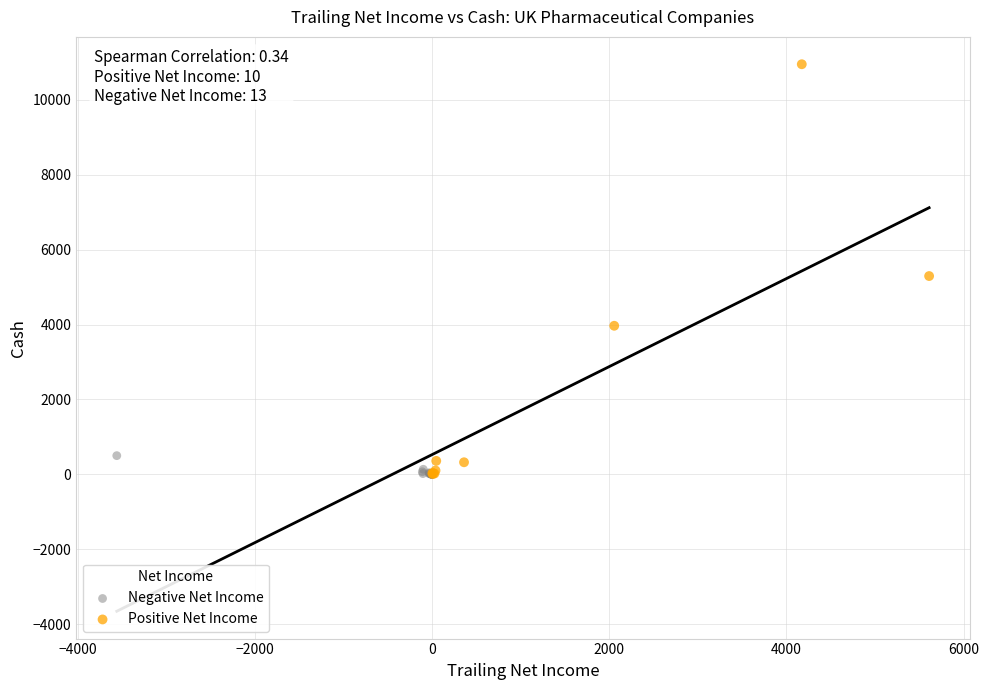

Which series contains the highest Y value?

Positive Net Income